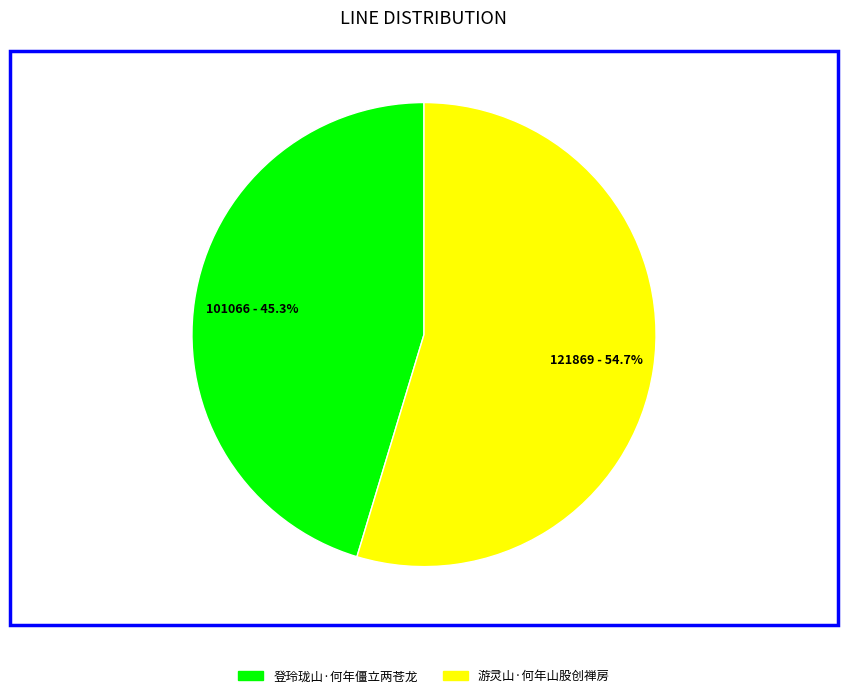

What is the ratio of the value at 游灵山·何年山股创禅房 to the value at 登玲珑山·何年僵立两苍龙?

1.2